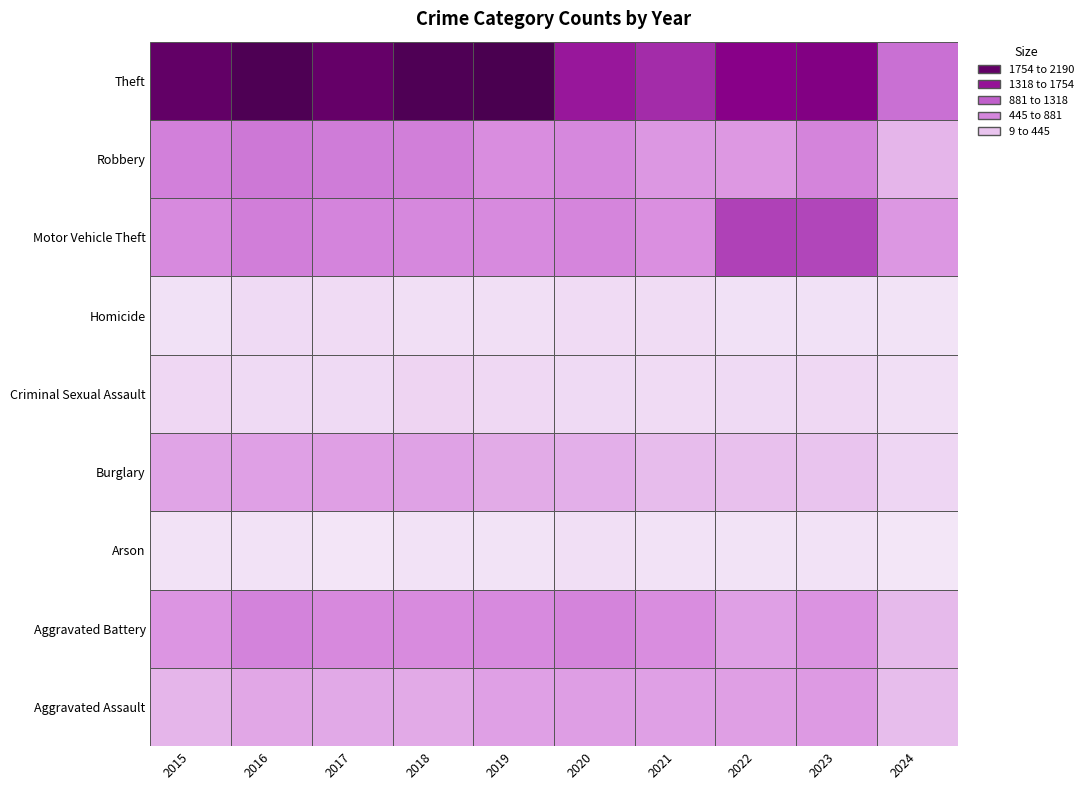

Reading left to right, what are all the values shown in this chart?

Aggravated Assault: 323	402	396	392	452	466	452	458	488	269
Aggravated Battery: 515	691	623	600	608	686	587	446	529	284
Arson: 35	40	23	37	32	55	43	31	39	9
Burglary: 421	451	453	443	383	357	280	253	224	119
Criminal Sexual Assault: 105	87	91	123	102	89	81	93	97	54
Homicide: 50	87	82	56	53	81	69	49	48	27
Motor Vehicle Theft: 614	756	680	631	611	673	560	1272	1245	509
Robbery: 726	819	780	741	577	637	506	495	690	321
Theft: 1981	2148	1968	2140	2190	1512	1392	1664	1720	914